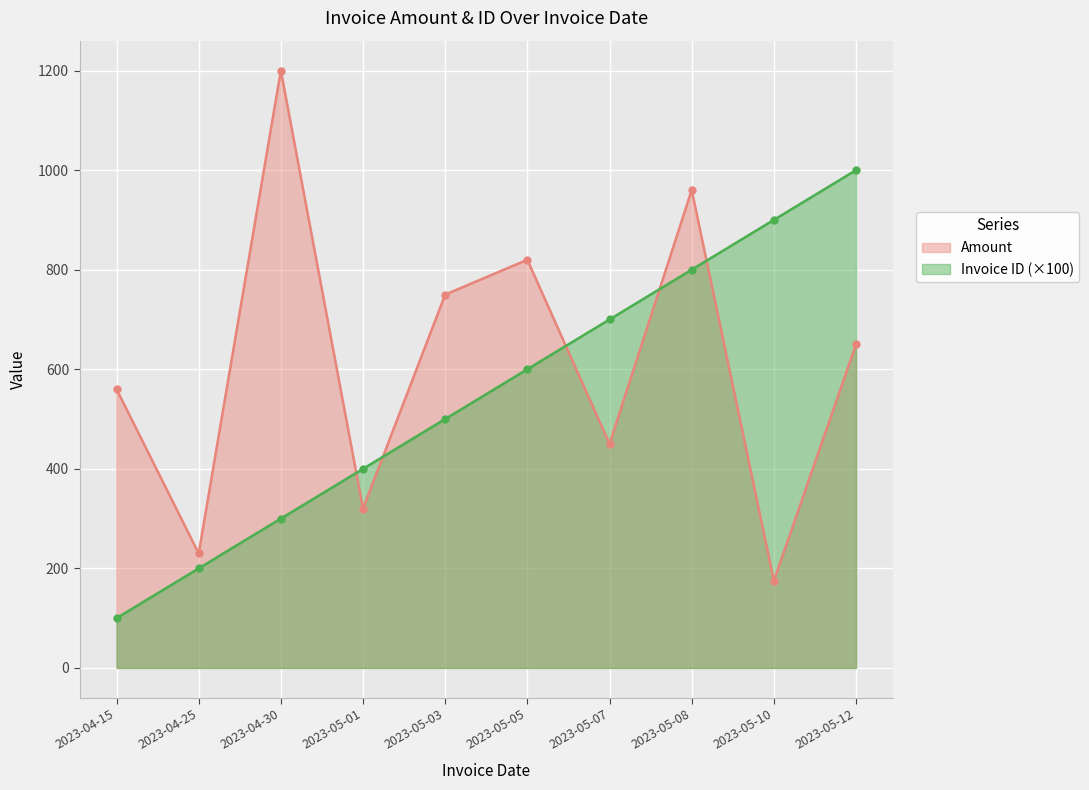

Where does the Amount series first go above 650?

2023-04-30